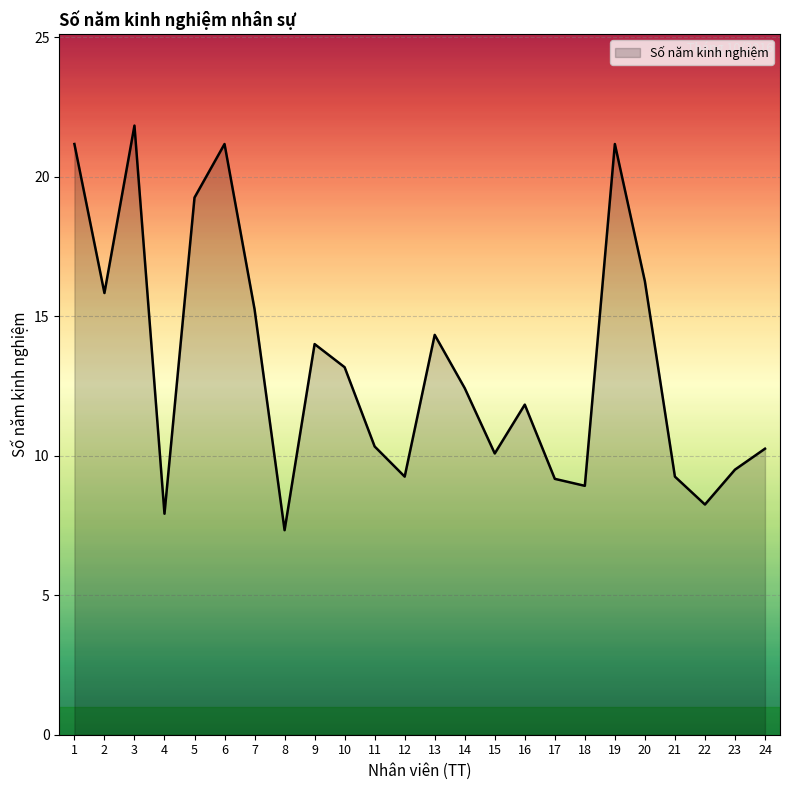

What is the difference between the maximum and minimum values?

14.5